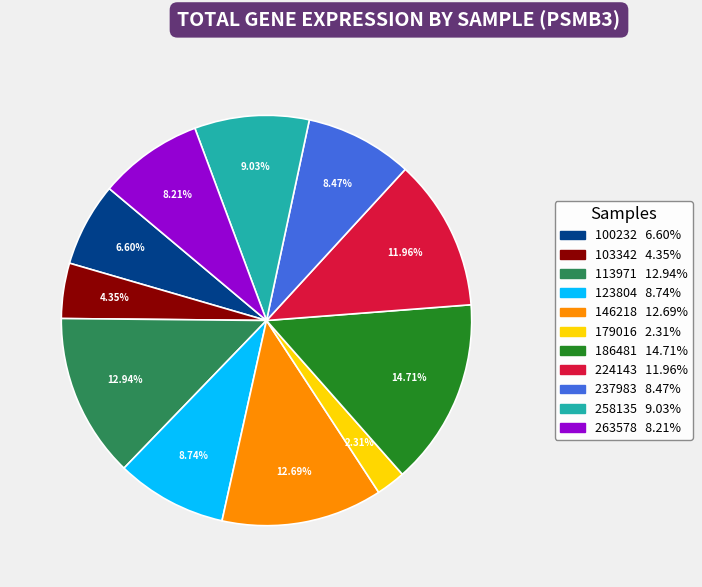

Is it true that 224143 is 3% of the pie?

False